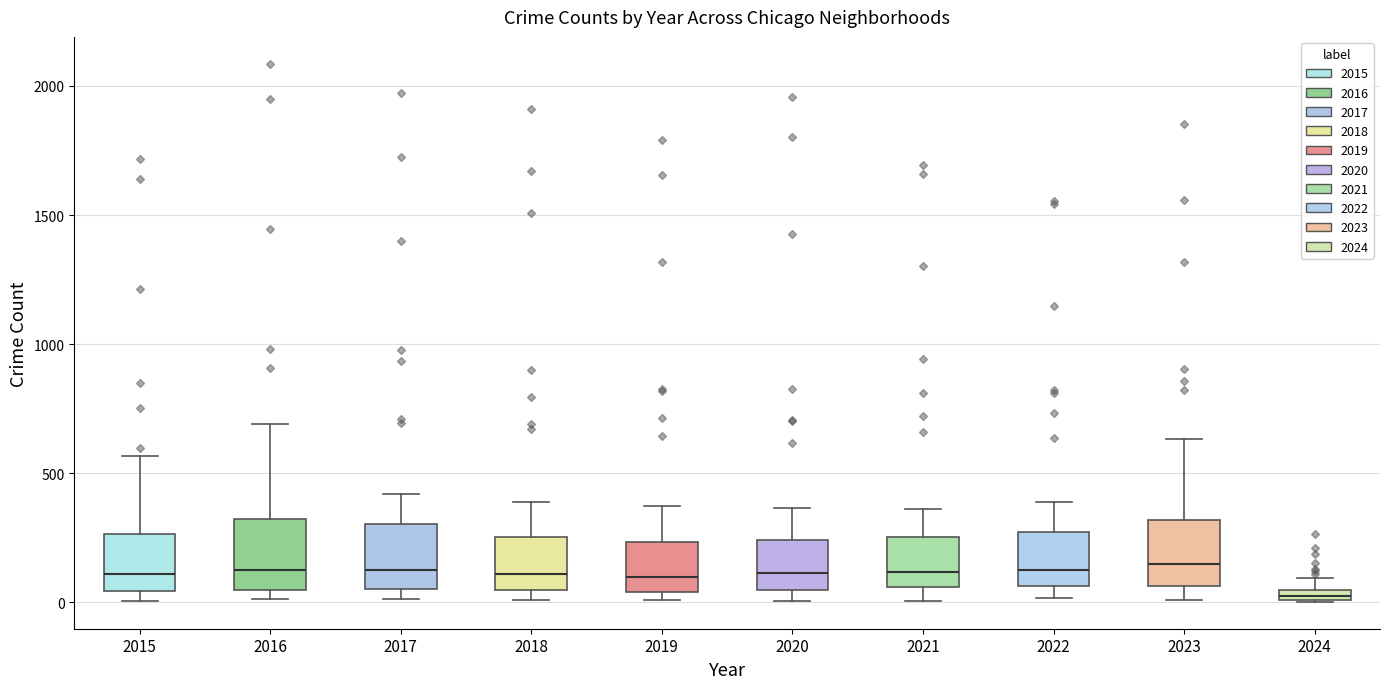

Where does the upper whisker of the box at x = 2017 end on the y-axis? The values are not printed on the chart, so give them approximately, as read against the axis.

400